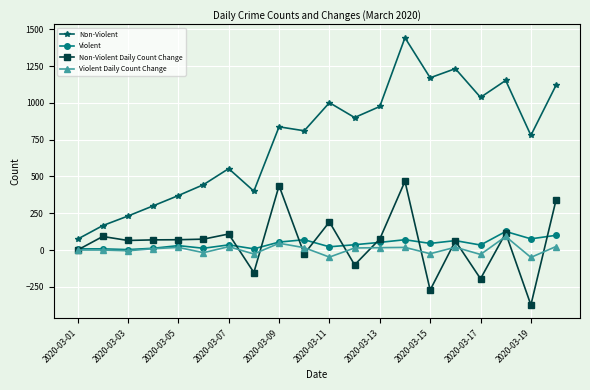

What is the minimum value shown in the chart?

-373